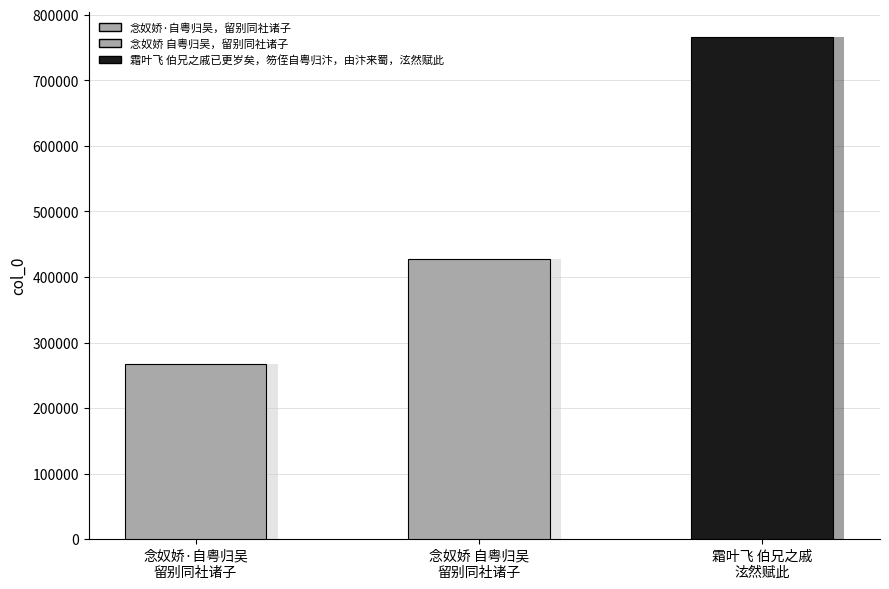

Rank the categories by value from highest to lowest.

霜叶飞 伯兄之戚已更岁矣，笏侄自粤归汴，由汴来蜀，泫然赋此, 念奴娇 自粤归吴，留别同社诸子, 念奴娇·自粤归吴，留别同社诸子